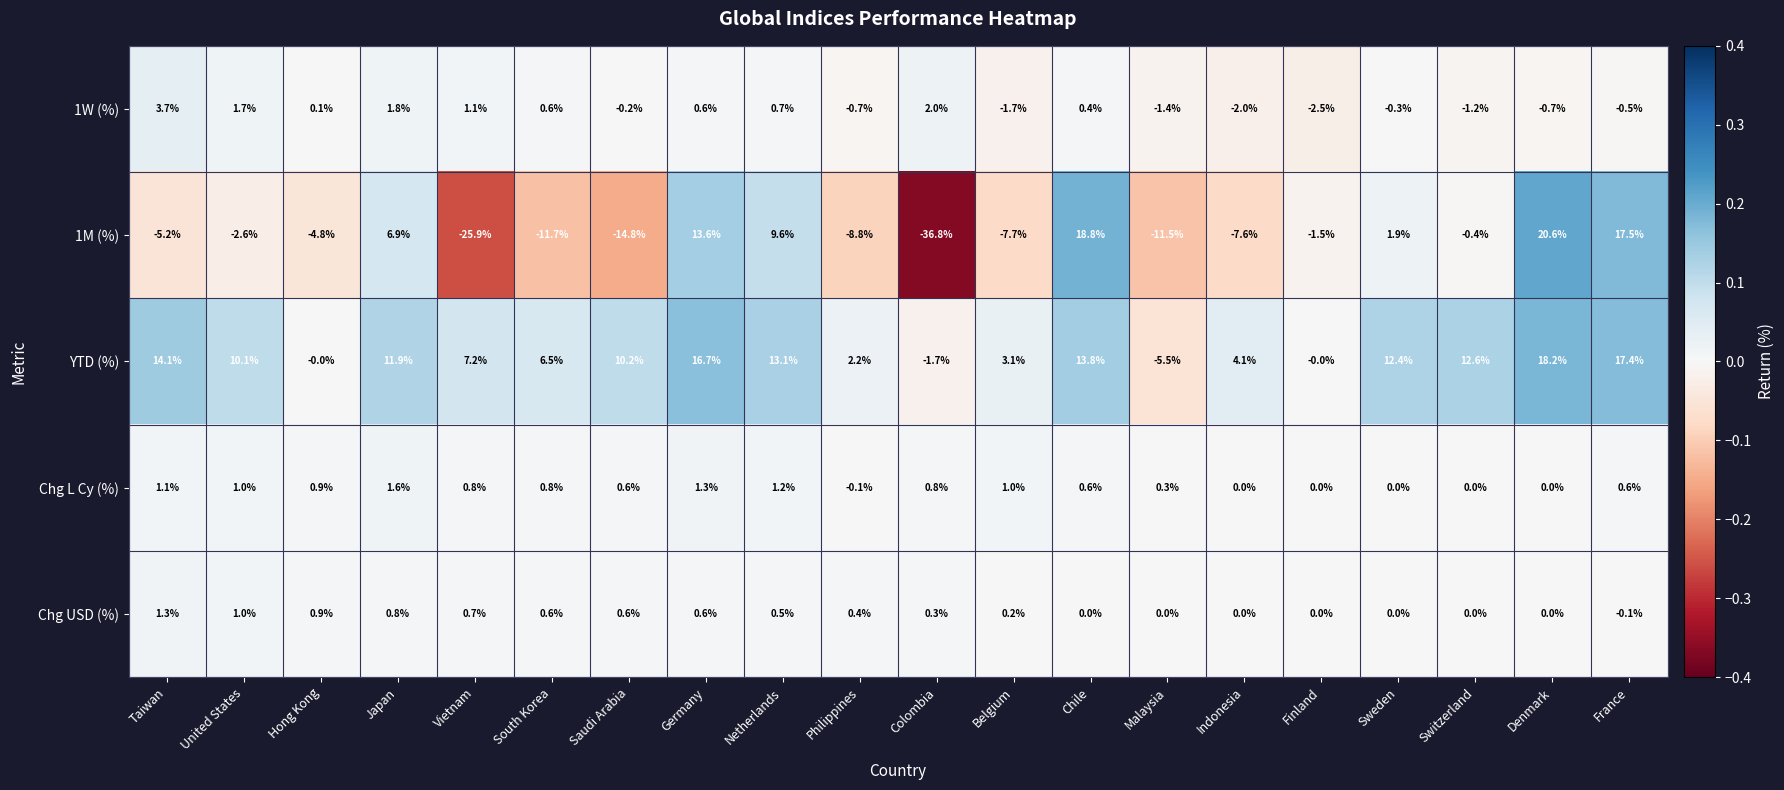

What is the difference between the highest and lowest values at Saudi Arabia?

25.0